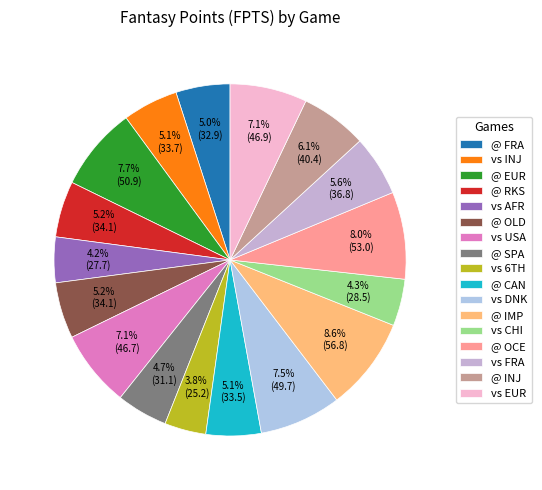

How many segments does this pie chart have?

17